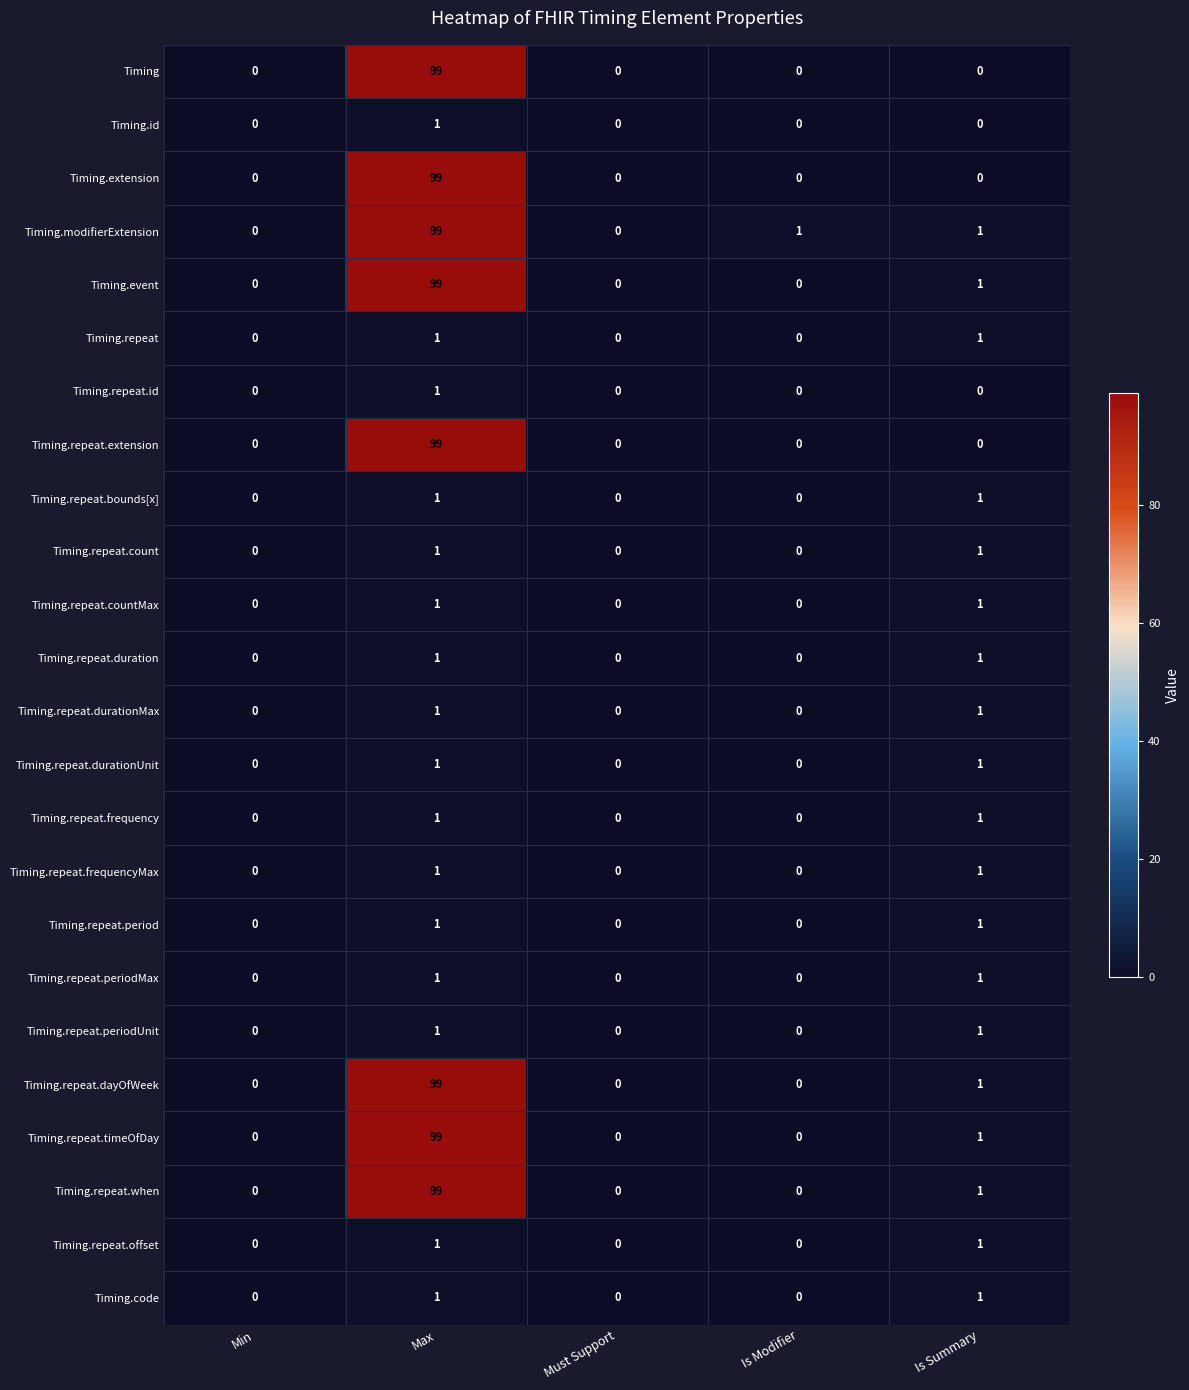

Count the number of data series in this chart.

24